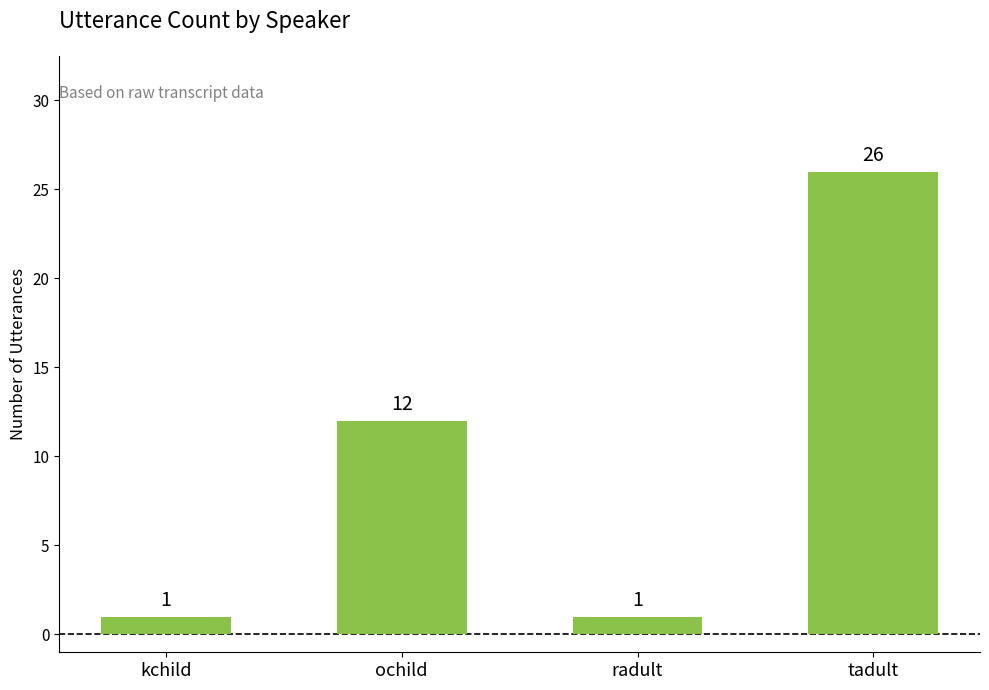

Where is the data nearest to the value 13?

ochild